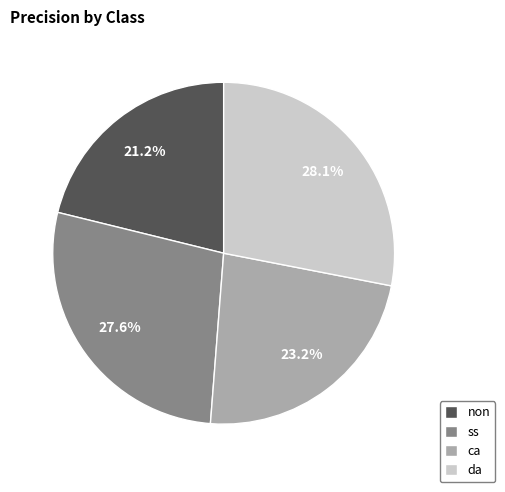

Which has a higher value, non or ca?

ca